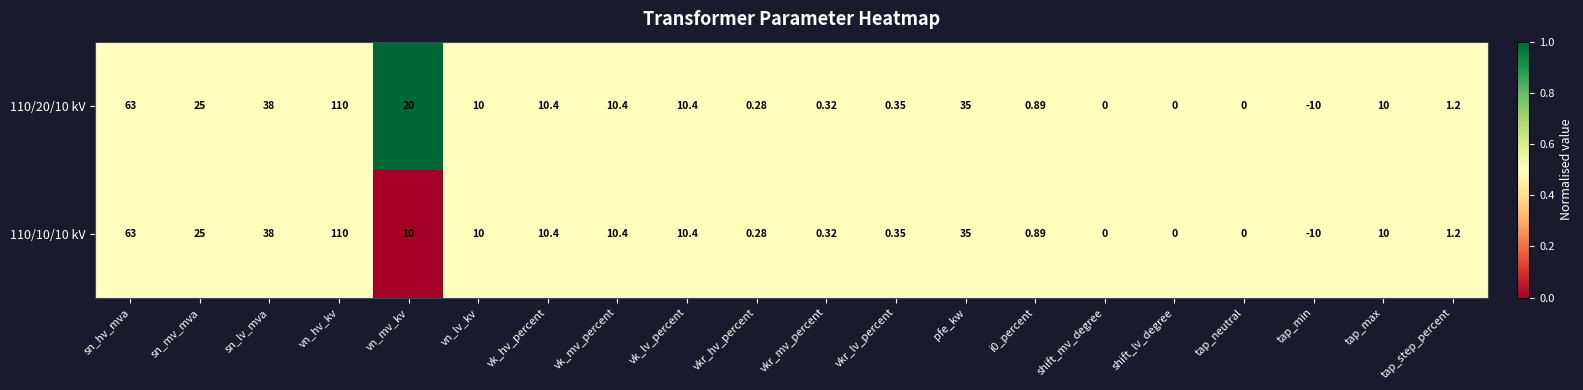

At which label does 110/20/10 kV reach its peak?

vn_hv_kv